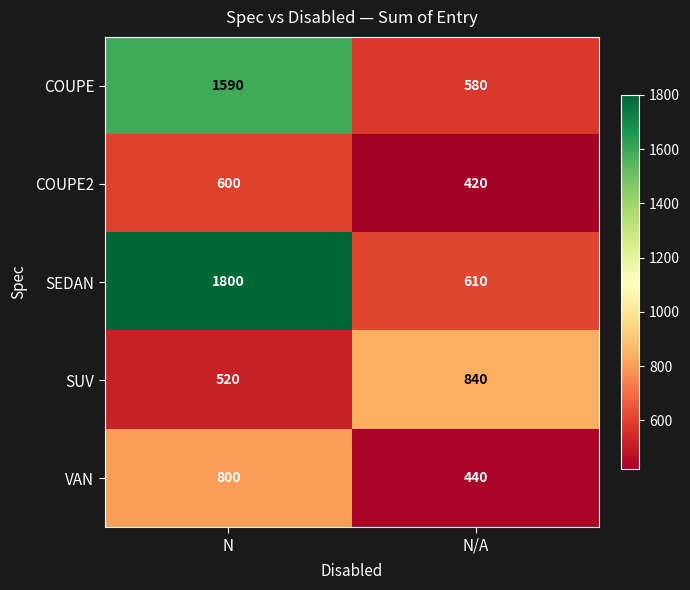

Reading left to right, transcribe all the data shown in this chart.

COUPE: N=1590	N/A=580
COUPE2: N=600	N/A=420
SEDAN: N=1800	N/A=610
SUV: N=520	N/A=840
VAN: N=800	N/A=440